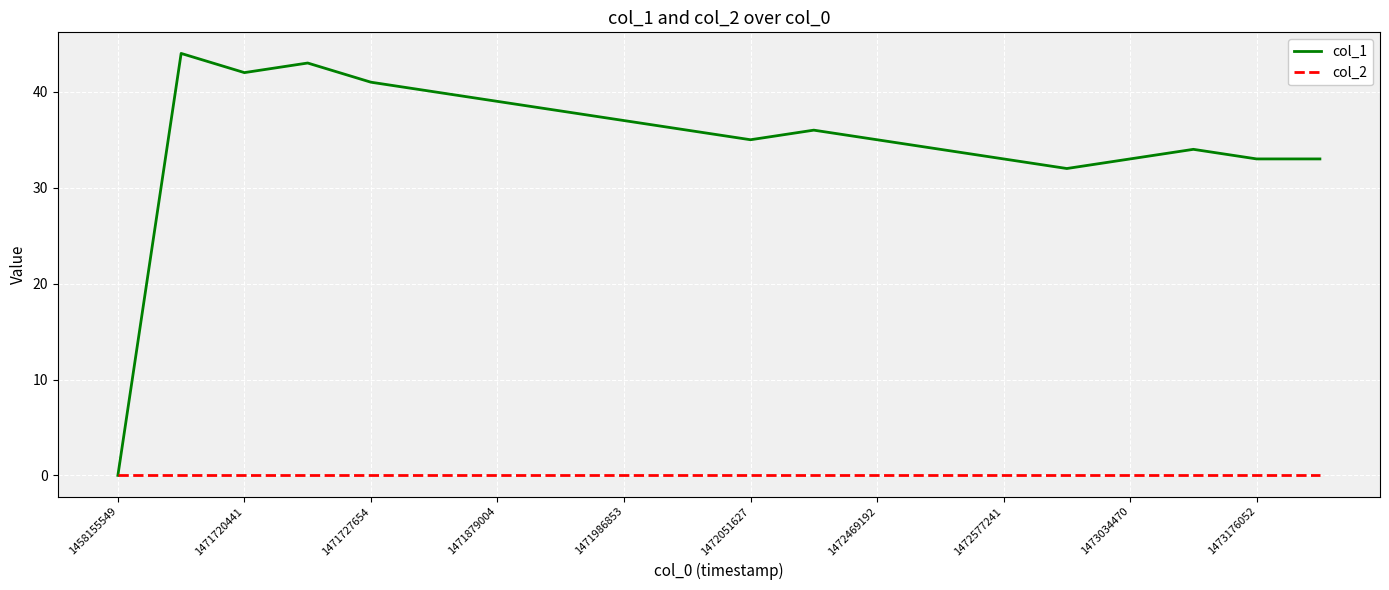

Reading right to left, list all the values displayed in this chart.

col_1: 33	33	34	33	32	33	34	35	36	35	36	37	38	39	40	41	43	42	44	0
col_2: 0	0	0	0	0	0	0	0	0	0	0	0	0	0	0	0	0	0	0	0